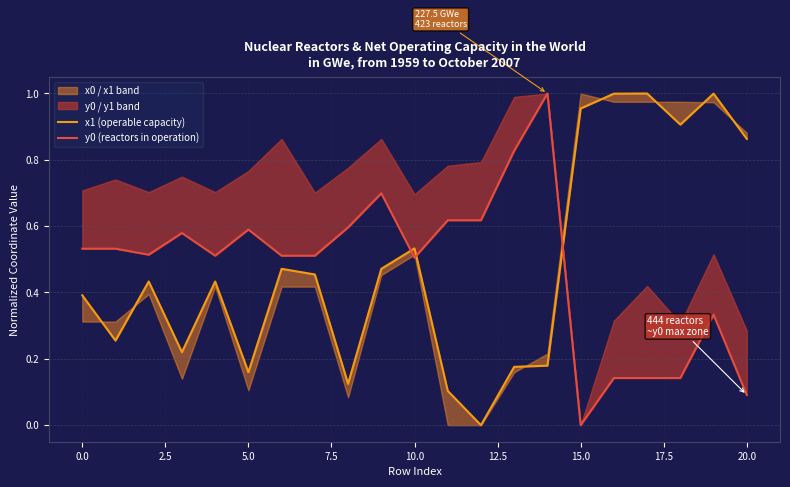

In y0 (reactors in operation), how many points are higher than both neighbors (excluding endpoints)?

5